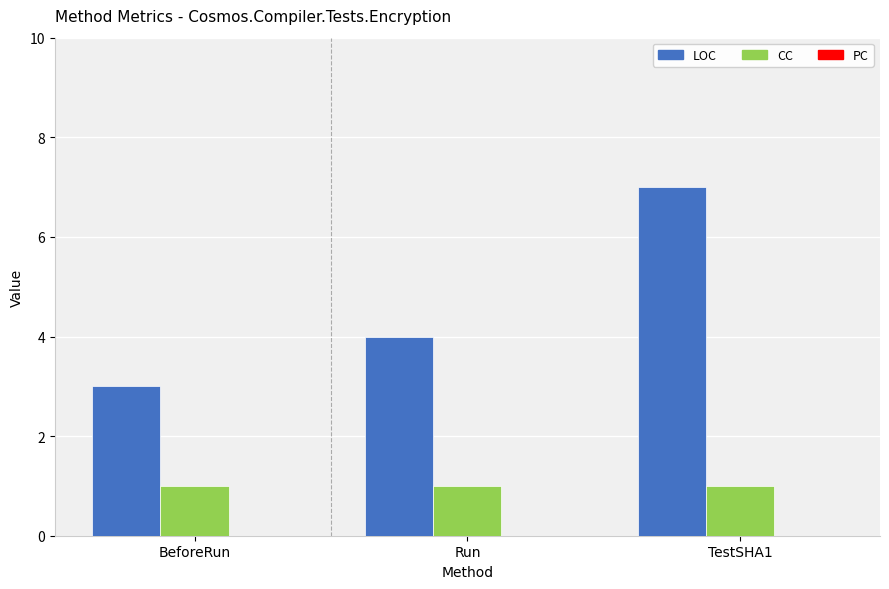

What is the spread (max minus min) of values at TestSHA1?

6